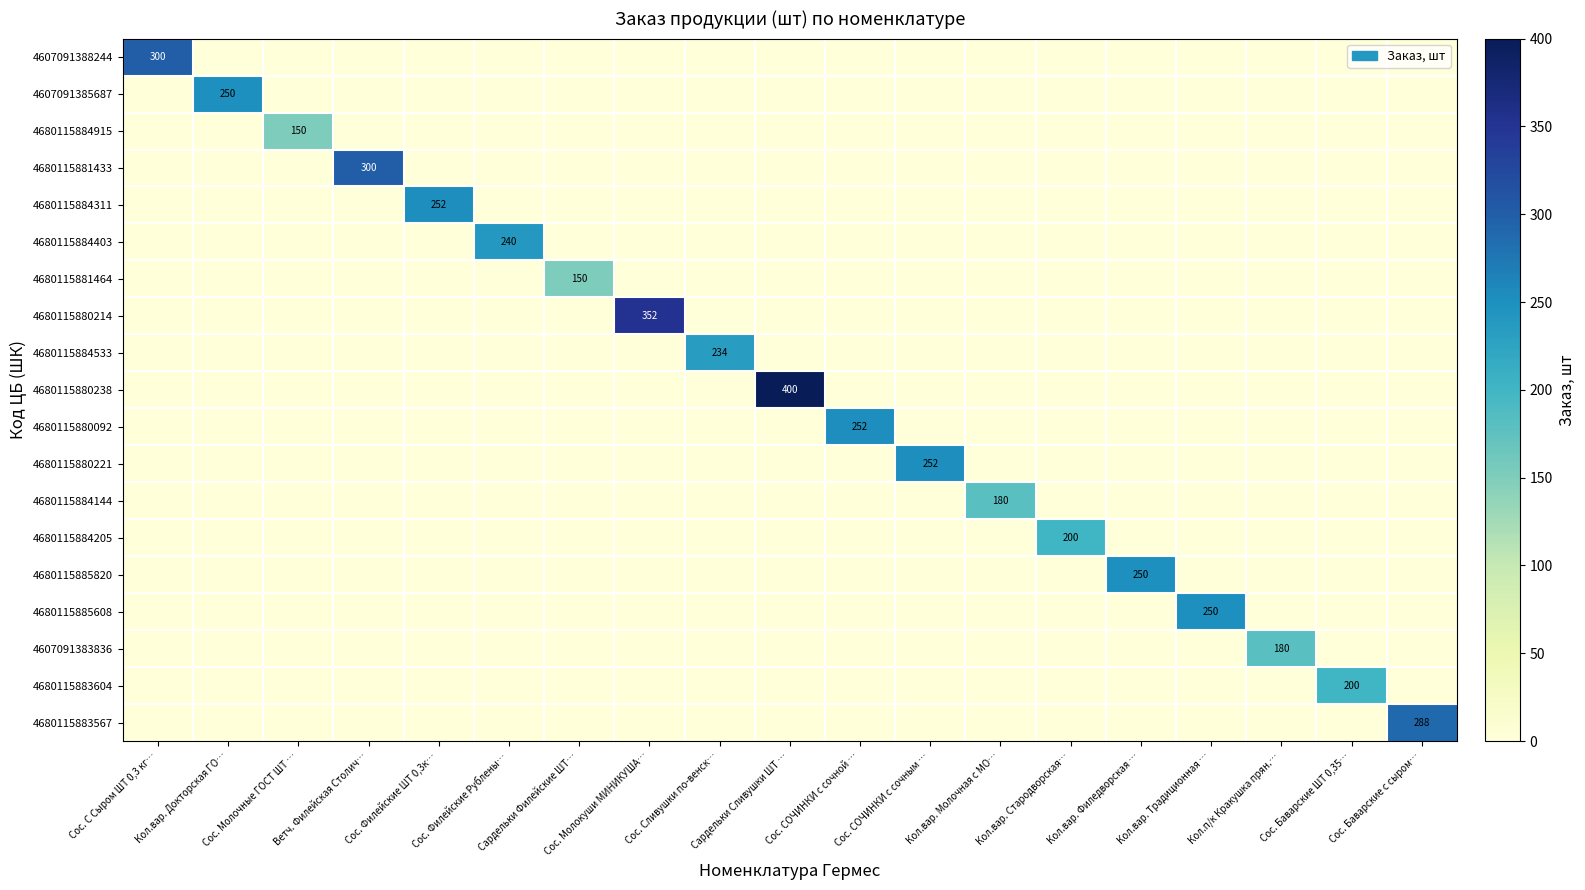

What is the total value across all series at Сос. Молочные ГОСТ ШТ …?

150